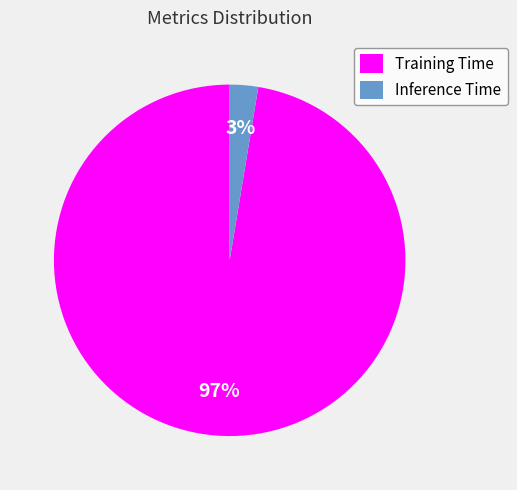

Between Inference Time and Training Time, which is larger?

Training Time